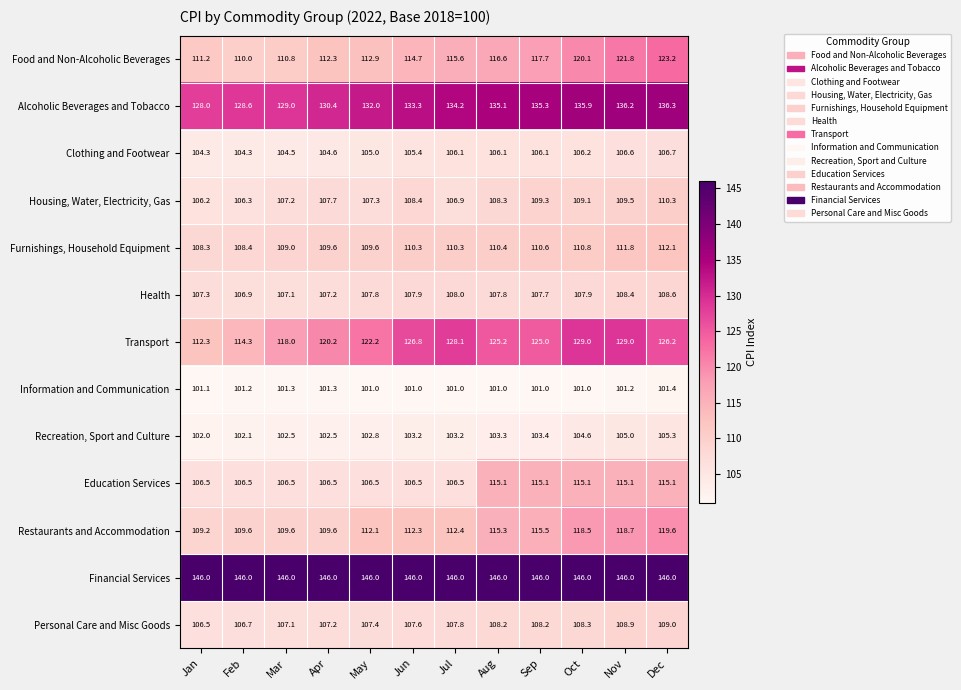

What is the lowest value of the Information and Communication series?

101.0